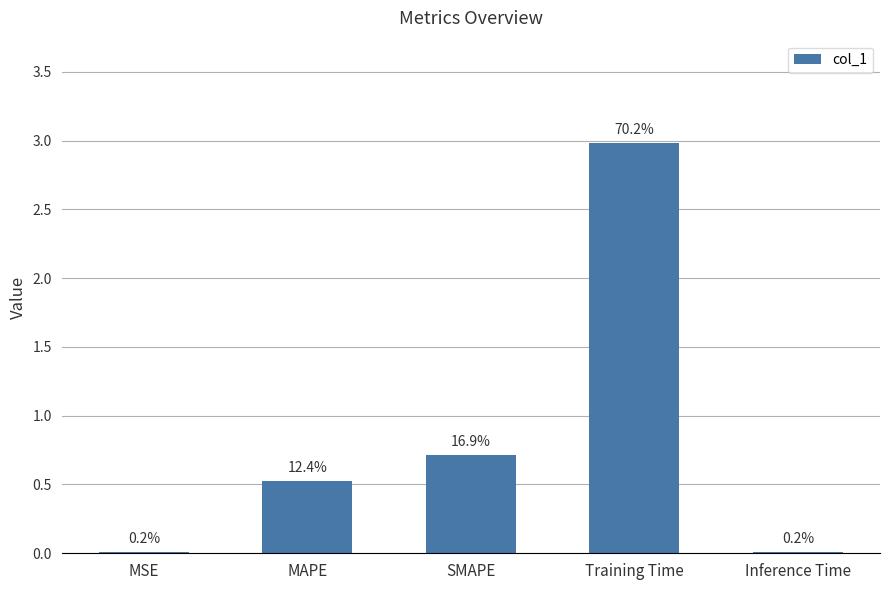

True or false: the data shows 0.0 at MSE.

False